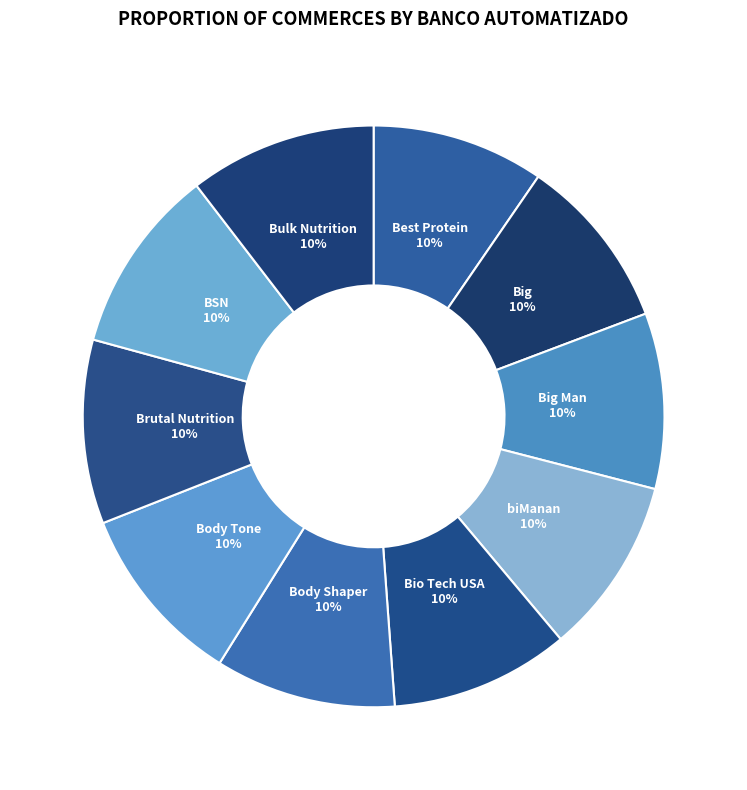

True or false: Brutal Nutrition accounts for 3% of the total.

False